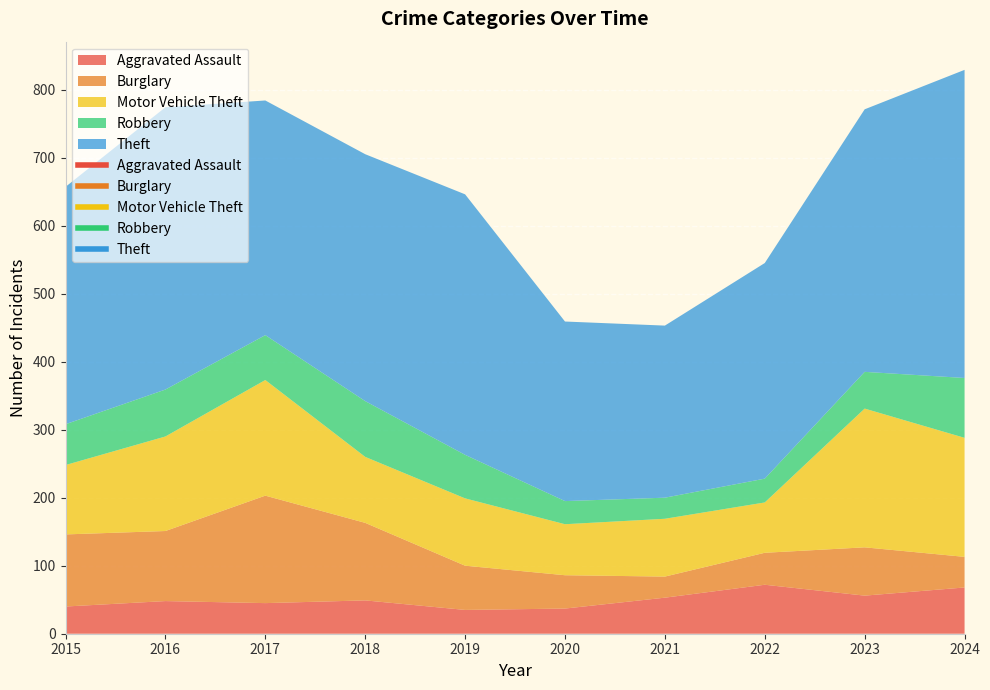

Which category has the lowest value across all series?

2021